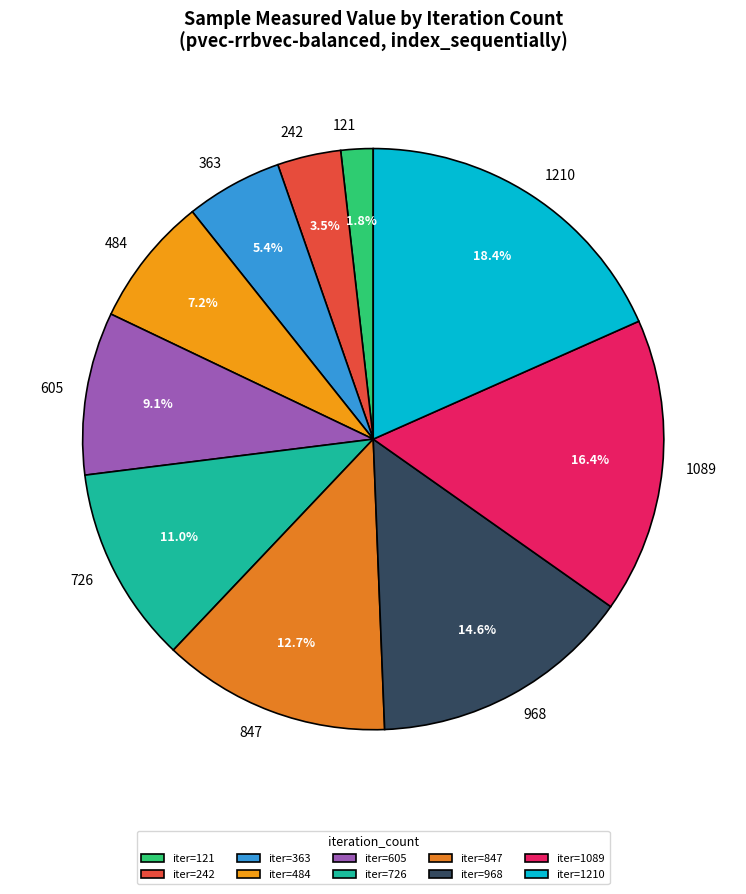

Is there a majority slice in this chart?

No